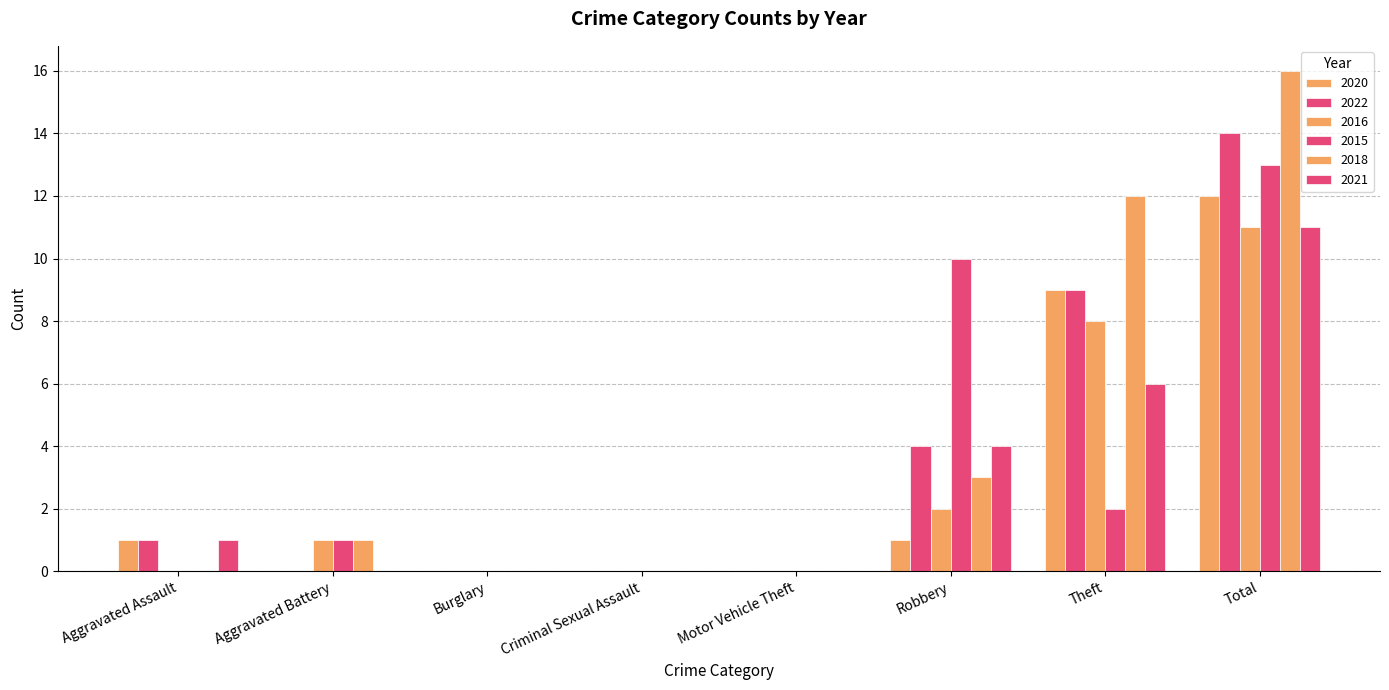

Are the bars grouped side by side (vs. stacked)?

Yes